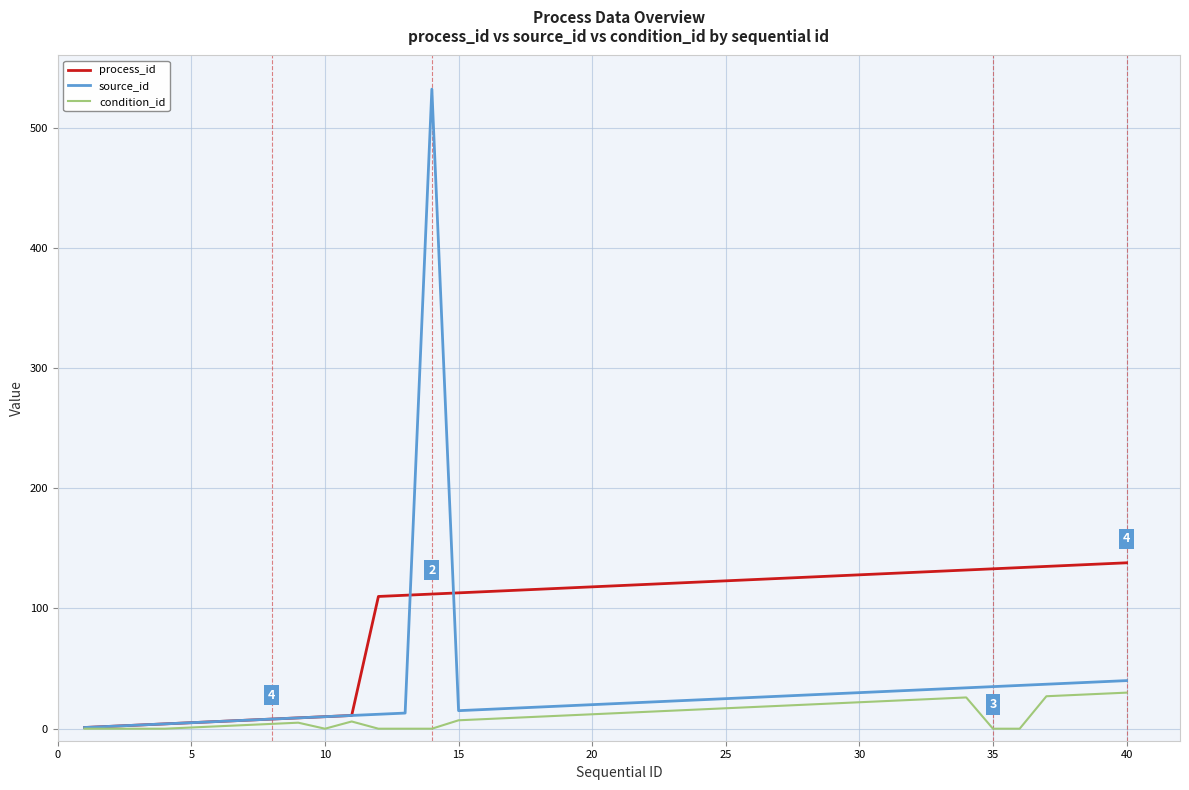

Which series has the widest spread of values?

source_id